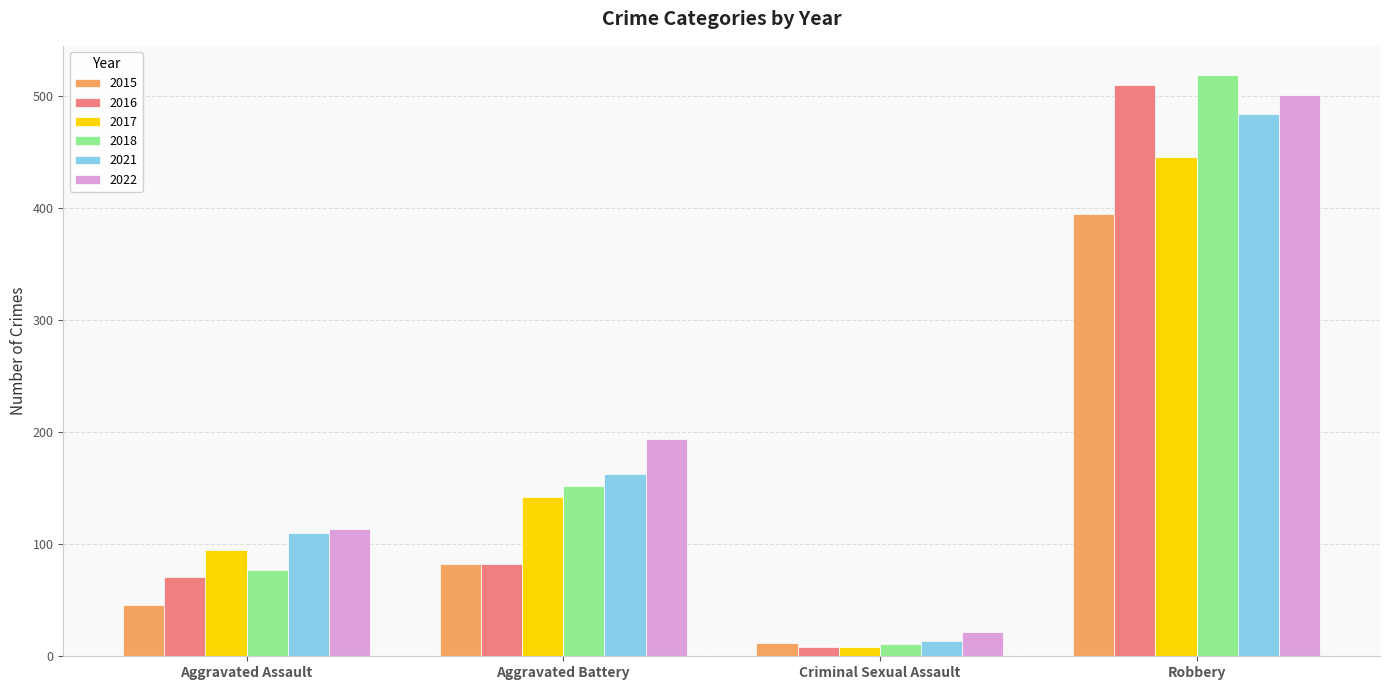

What is the sum of all 2015 values?

535